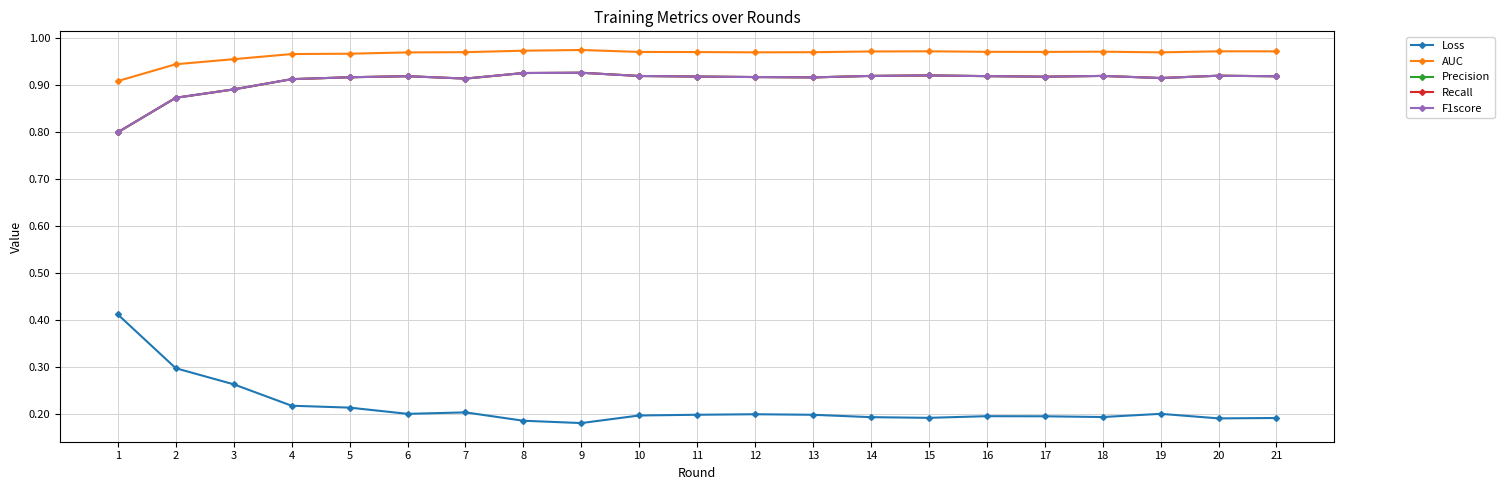

True or false: Loss and AUC intersect in this chart.

False